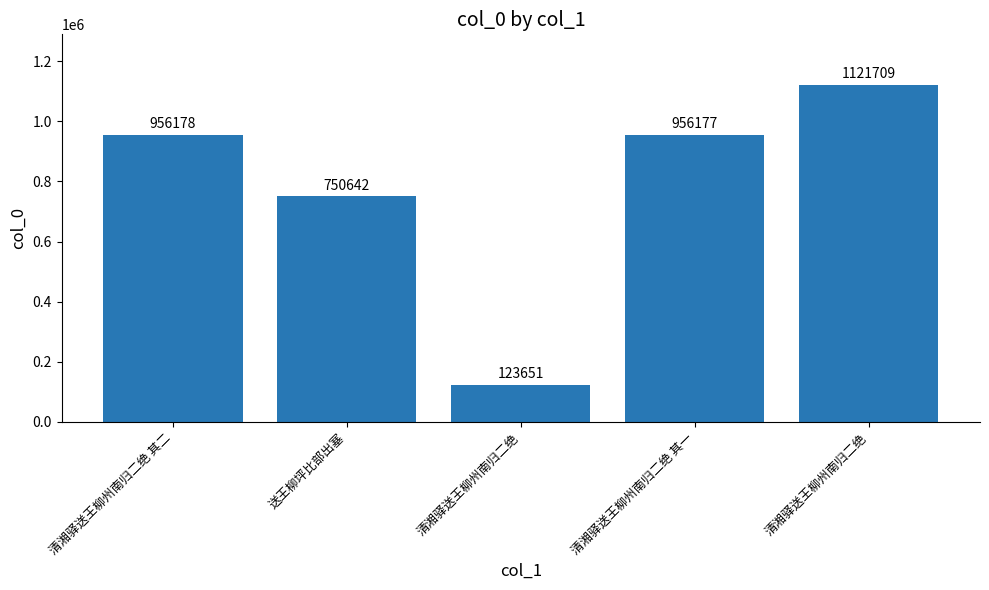

Count the number of data series in this chart.

1